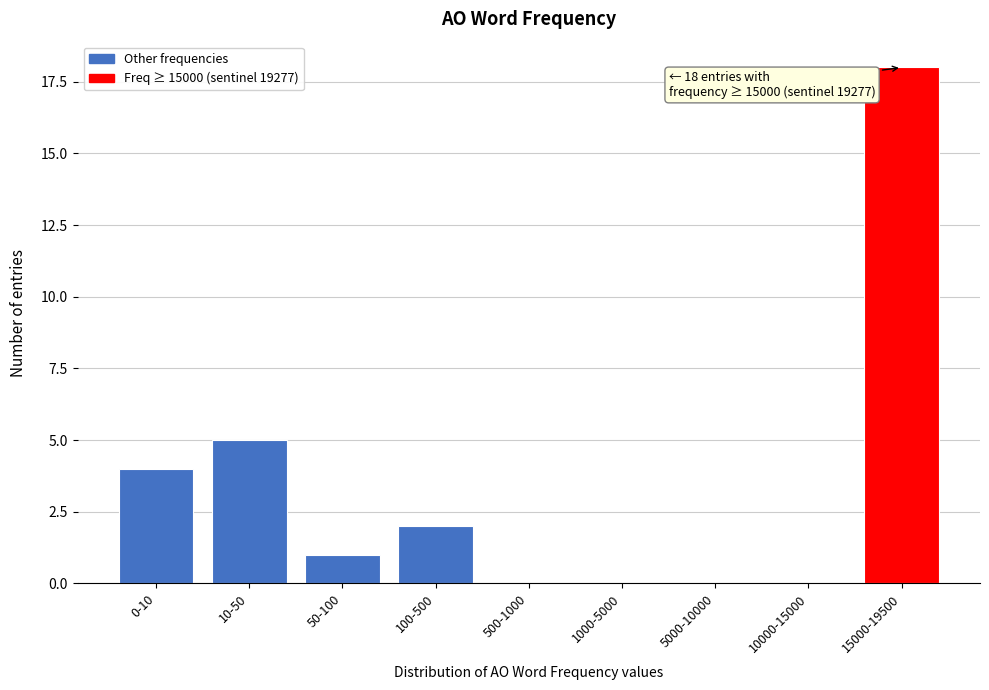

Reading right to left, what are all the values shown in this chart?

15000-19500=18	10000-15000=0	5000-10000=0	1000-5000=0	500-1000=0	100-500=2	50-100=1	10-50=5	0-10=4